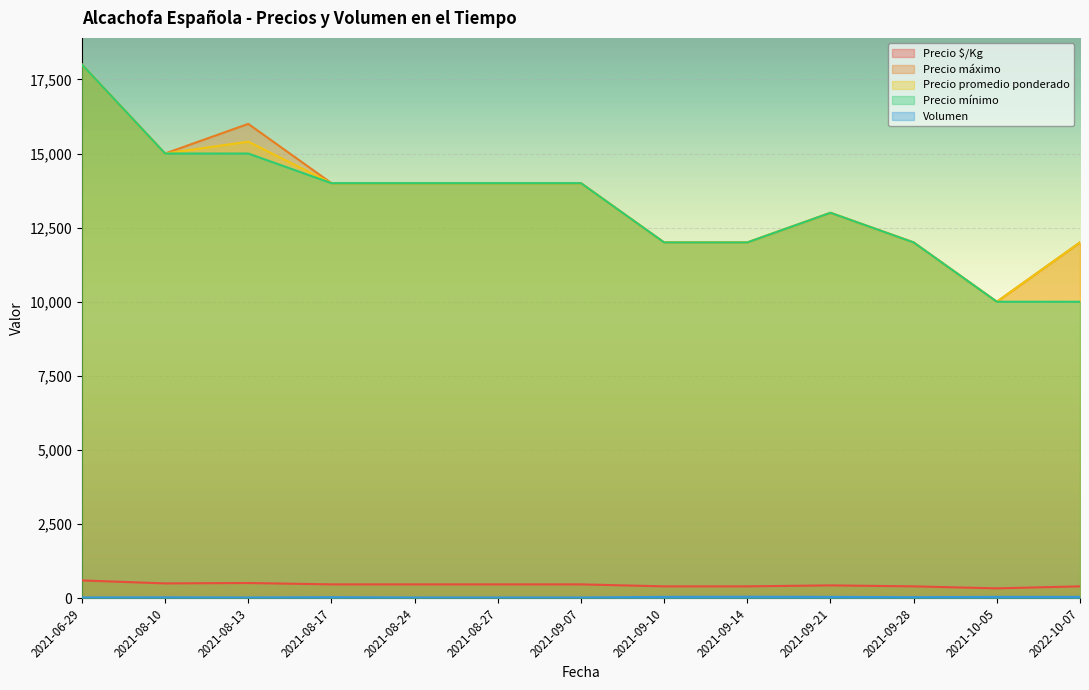

How many distinct data groups are displayed?

5